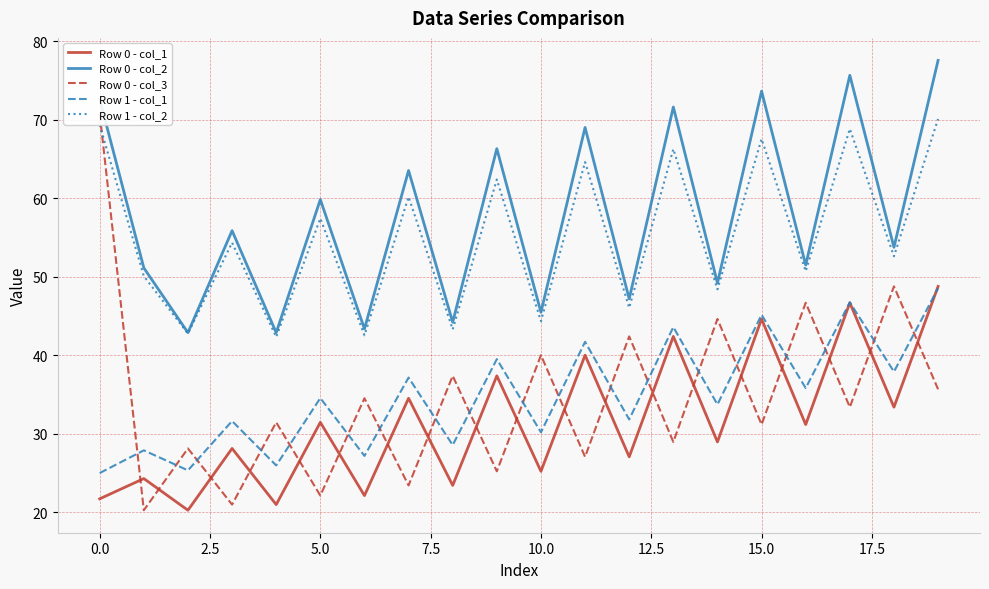

True or false: Row 0 - col_1 and Row 0 - col_2 cross at least once.

False